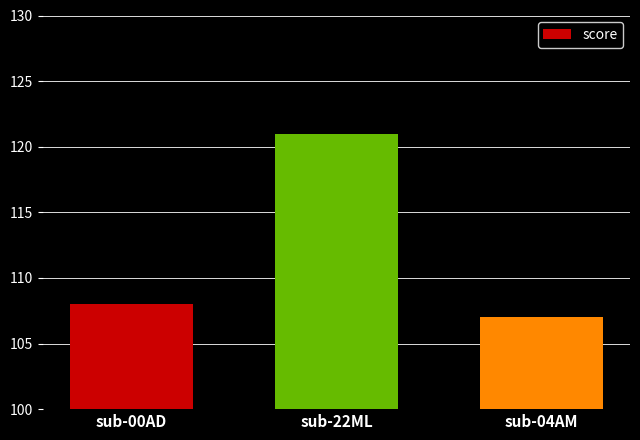

Approximately how many times larger is the value at sub-00AD compared to sub-04AM?

1.0